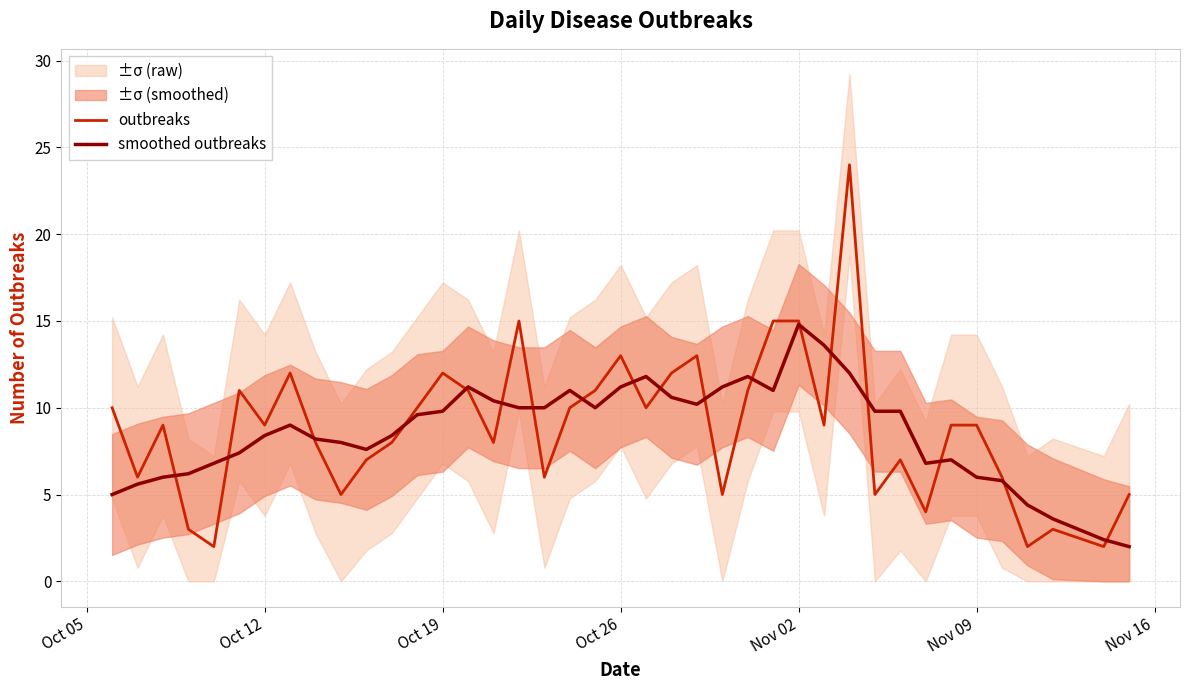

What is the minimum value for outbreaks?

2.0